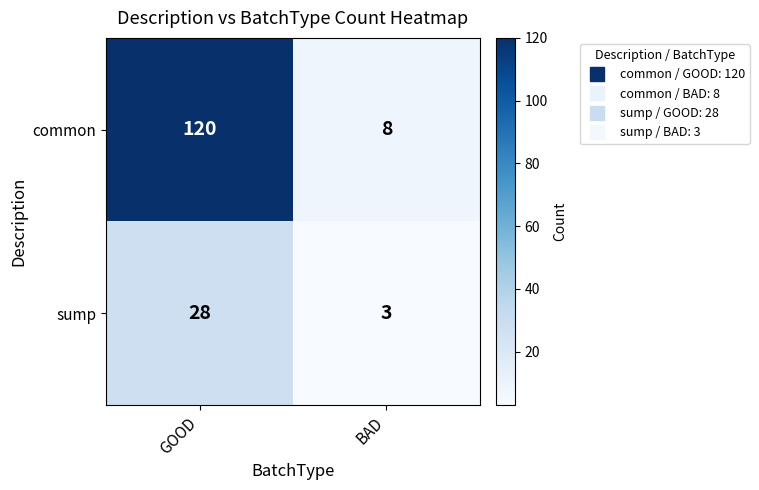

At which category is the sum across all series the highest?

GOOD